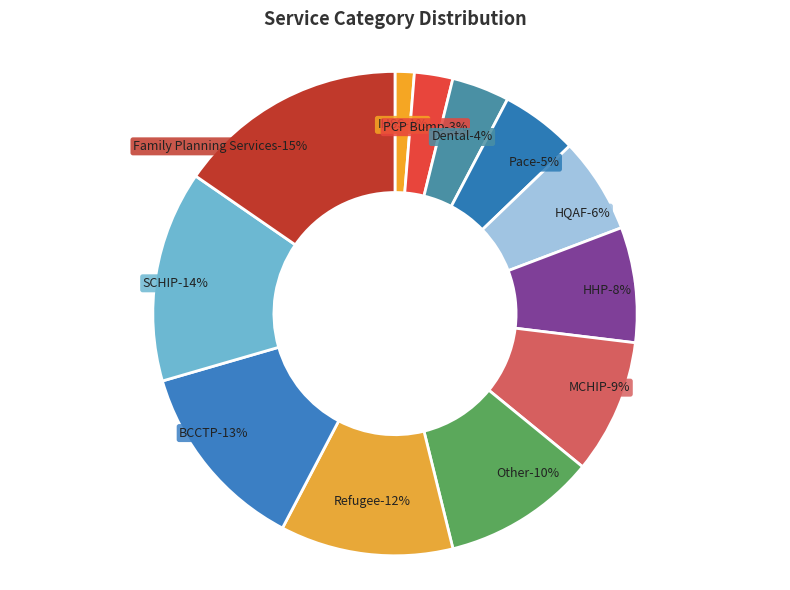

What is the ratio of the value at Other to the value at BCCTP?

0.8